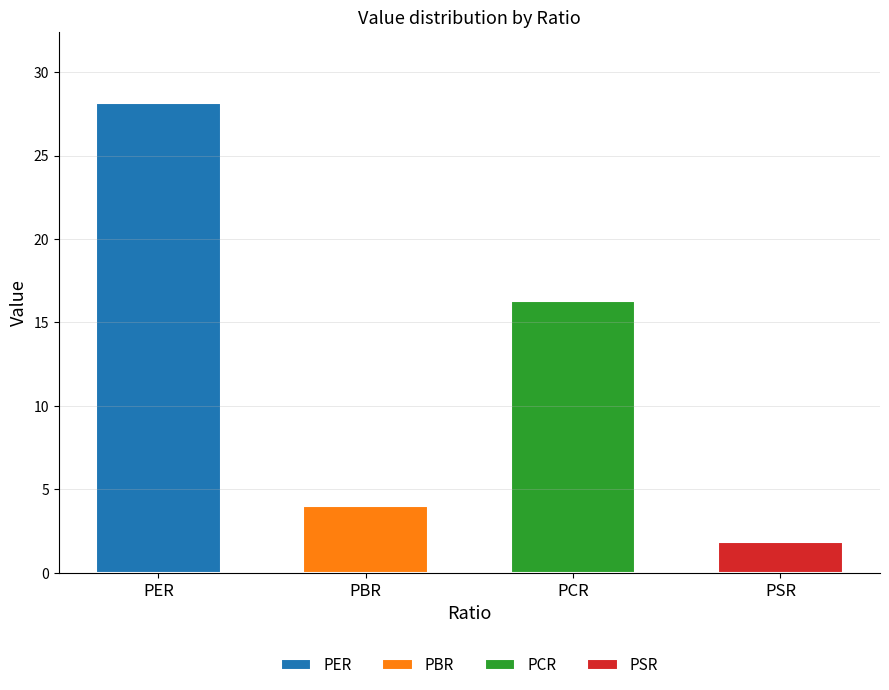

Reading left to right, what are all the values shown in this chart?

28.2	4.0	16.3	1.8